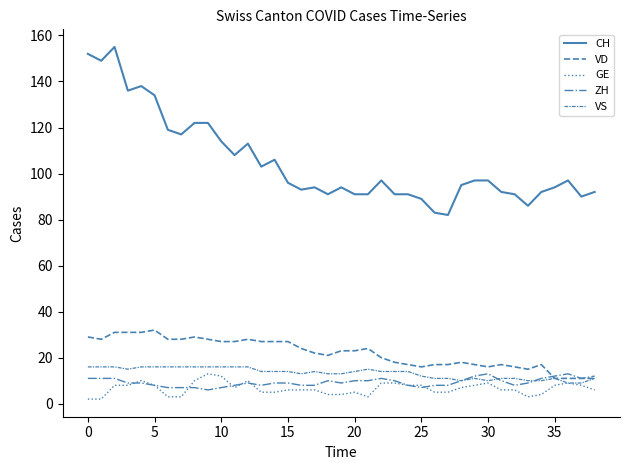

How many lines are shown in the chart?

5